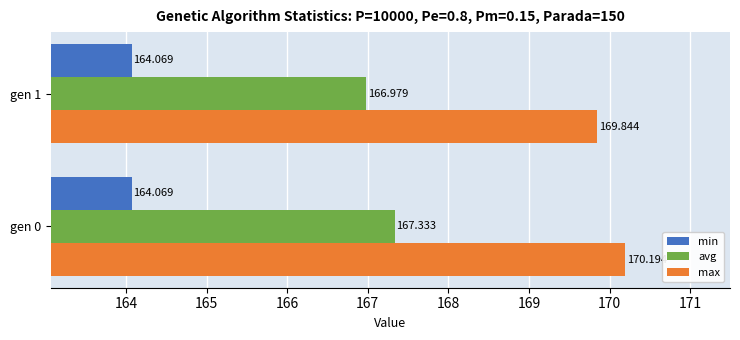

At which category is the sum across all series the highest?

gen 0